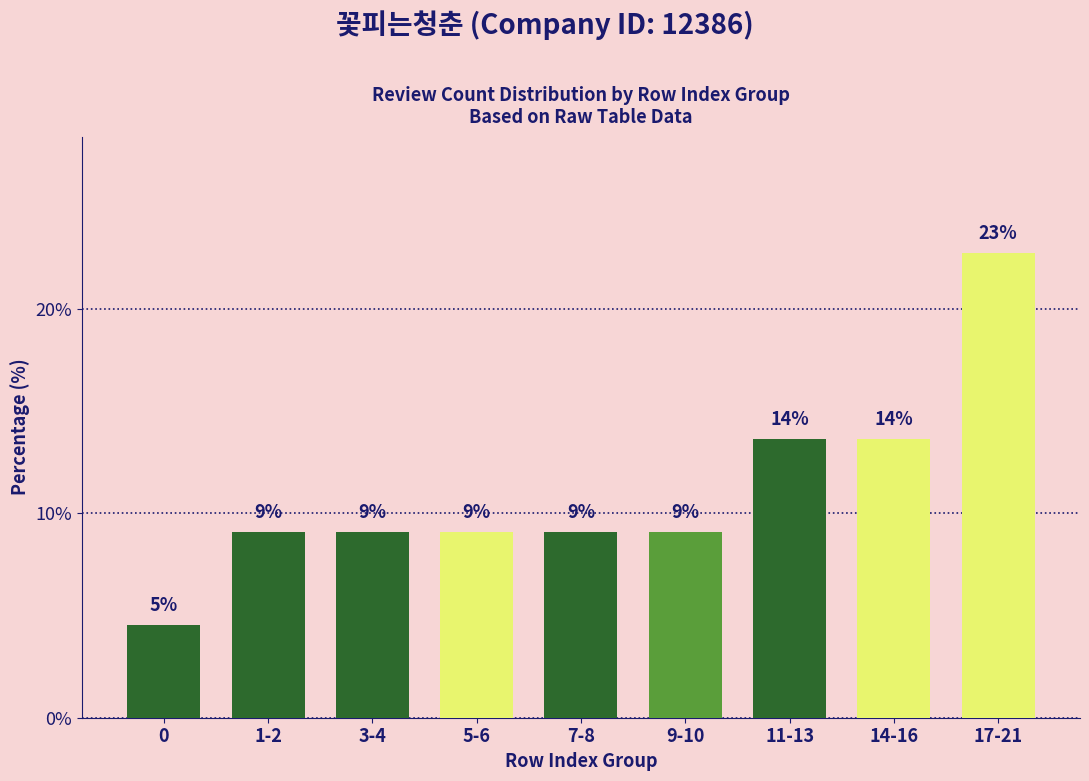

Does the chart contain any negative values?

No